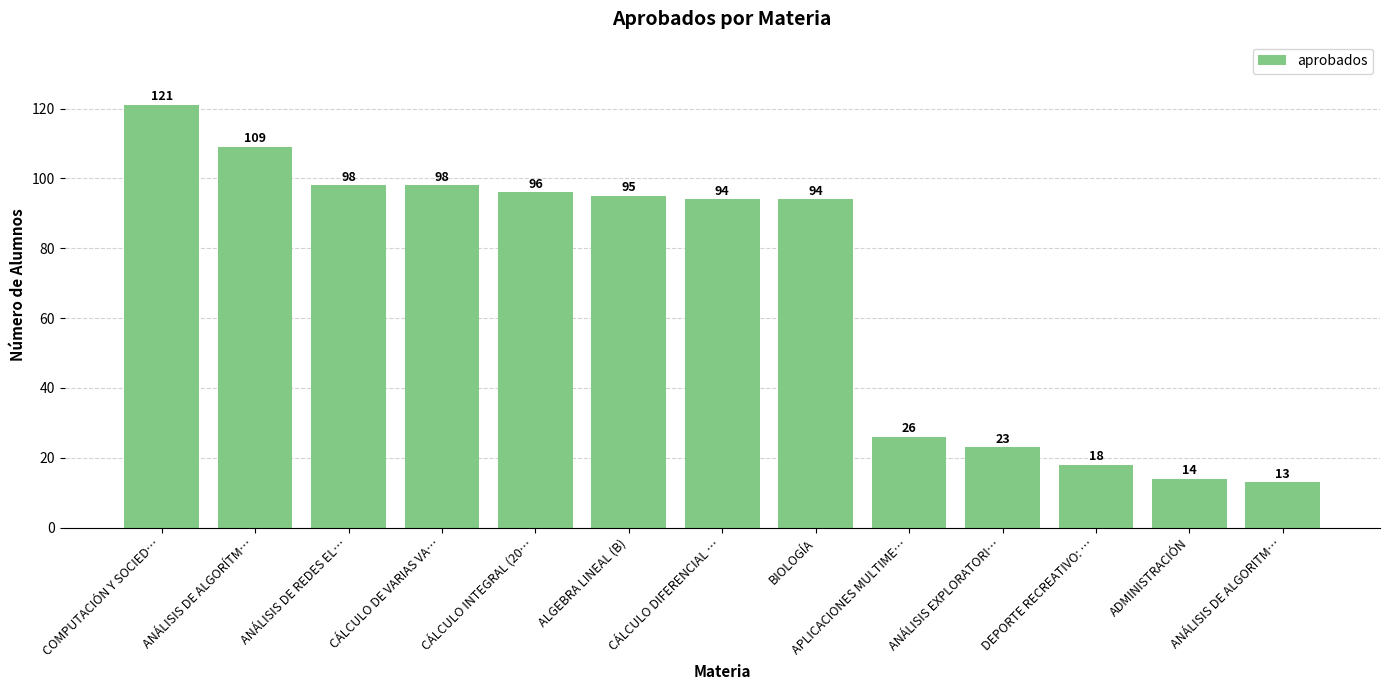

Where does the data first go above 94?

COMPUTACIÓN Y SOCIED…